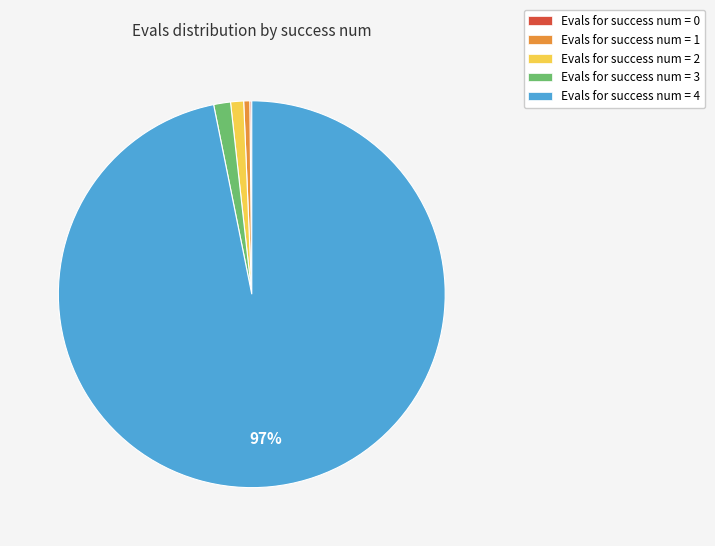

Does any single category account for the majority?

Yes